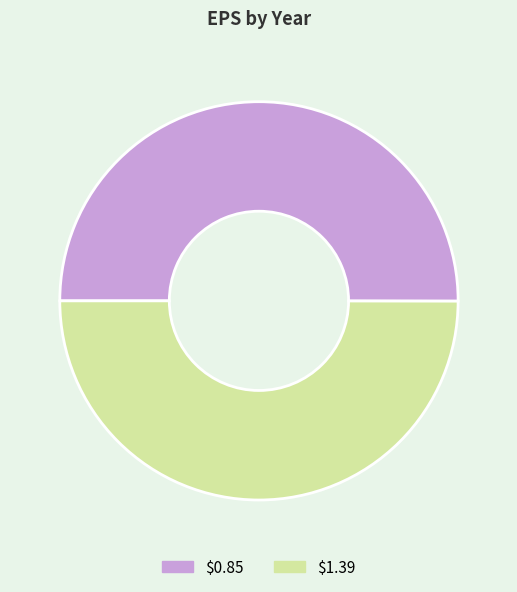

The $1.39 slice represents 57% of the pie. True or false?

False